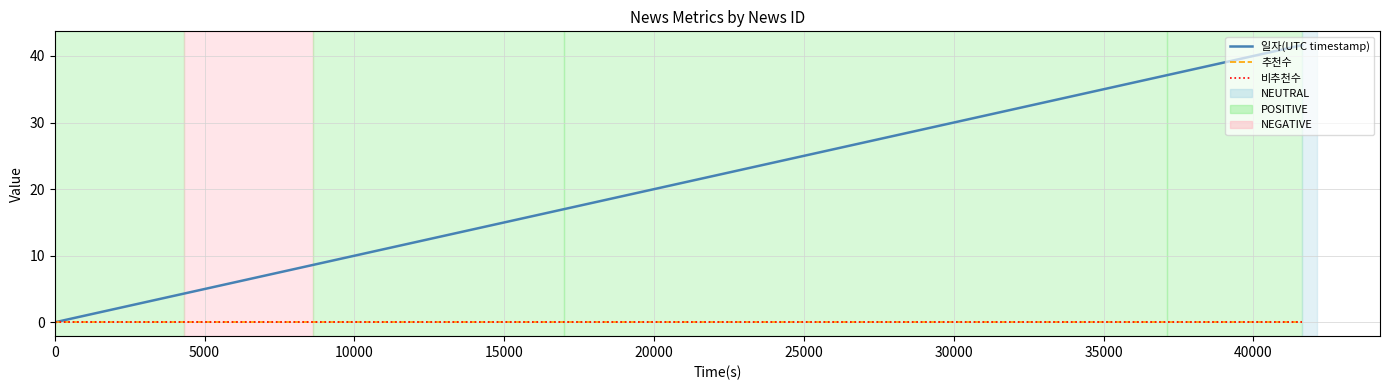

Does the chart have visible grid lines?

Yes